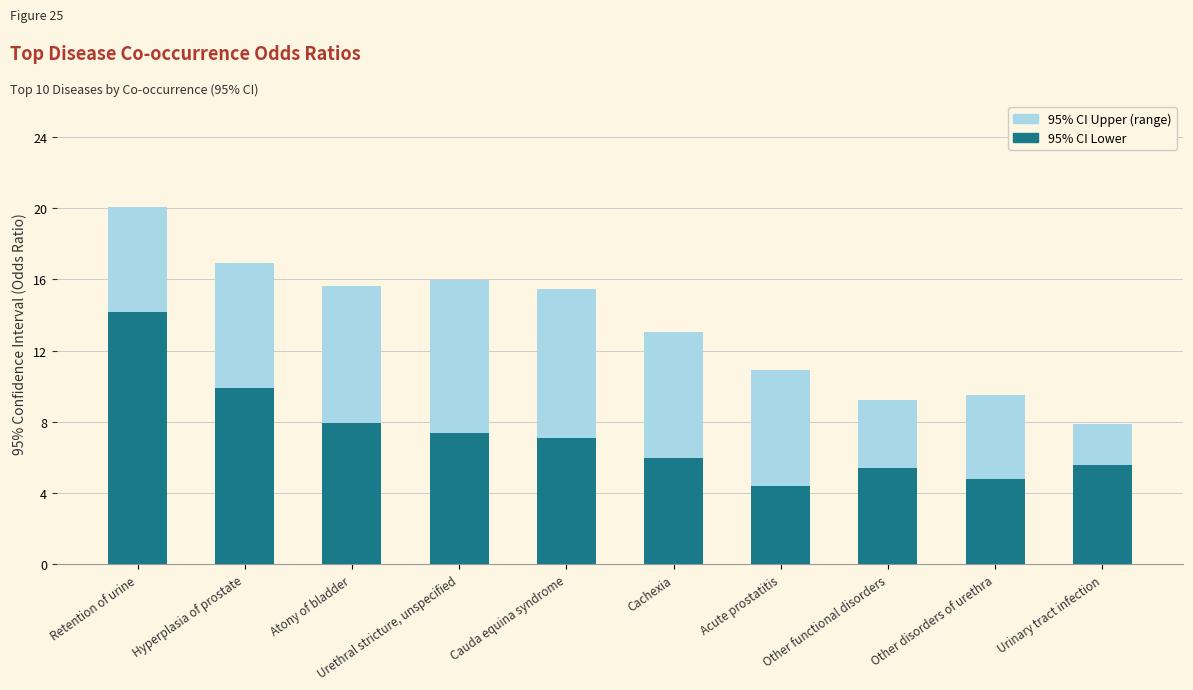

What is the average value of the 95% CI Lower series?

7.3